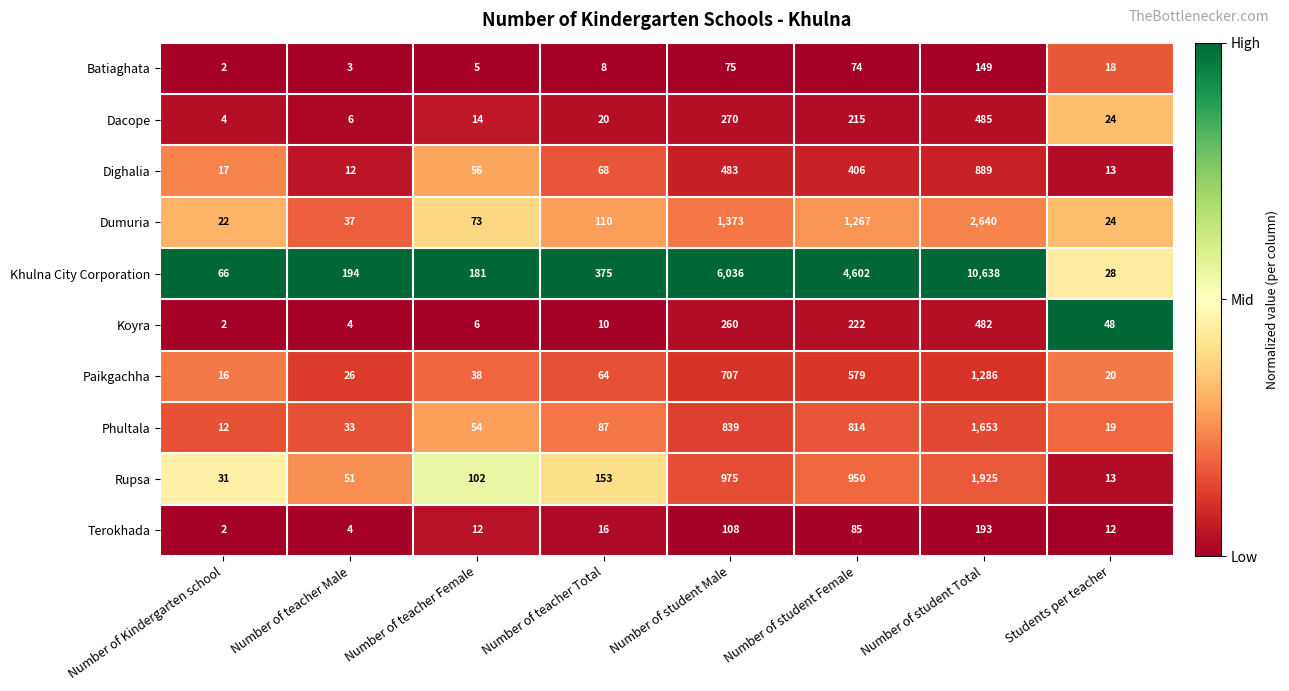

Which series has the largest total across all categories?

Khulna City Corporation